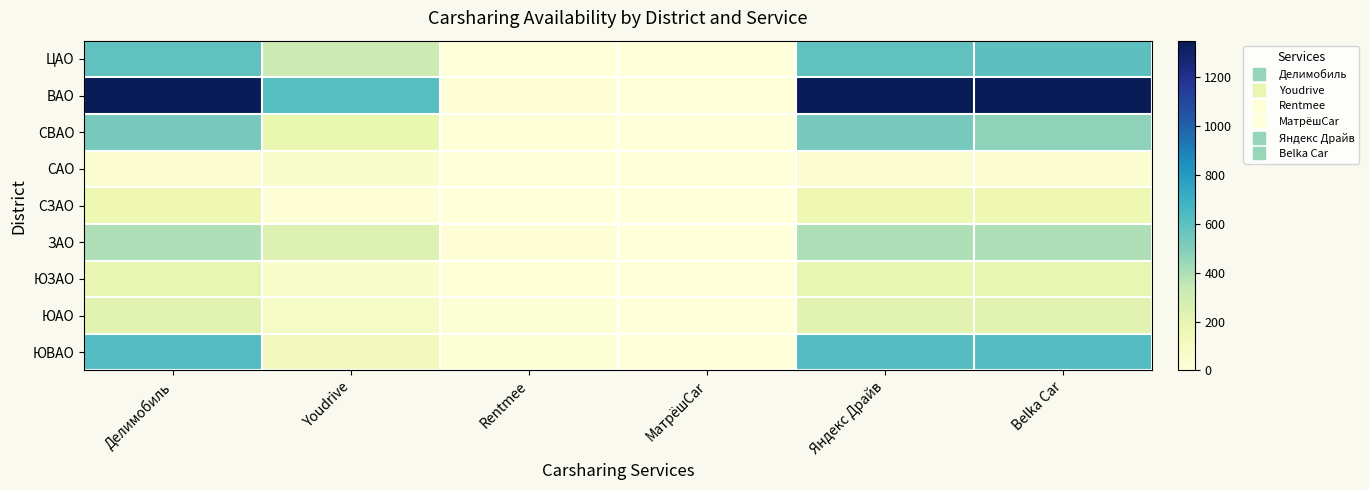

Count the number of data series in this chart.

9